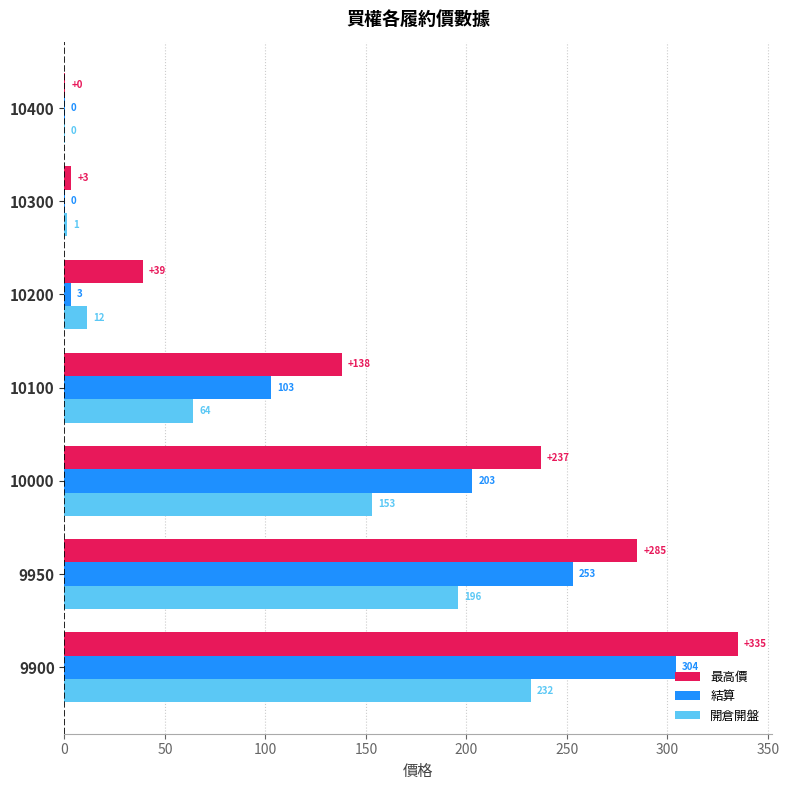

Count the number of categories in the chart.

7